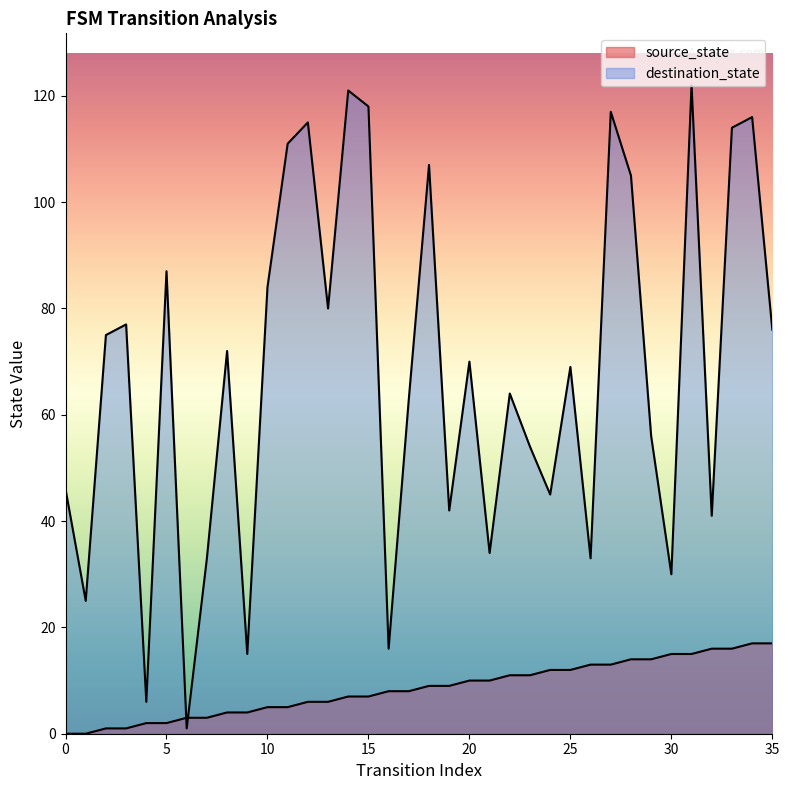

What is the sum of the source_state values at 18 and 29?

23